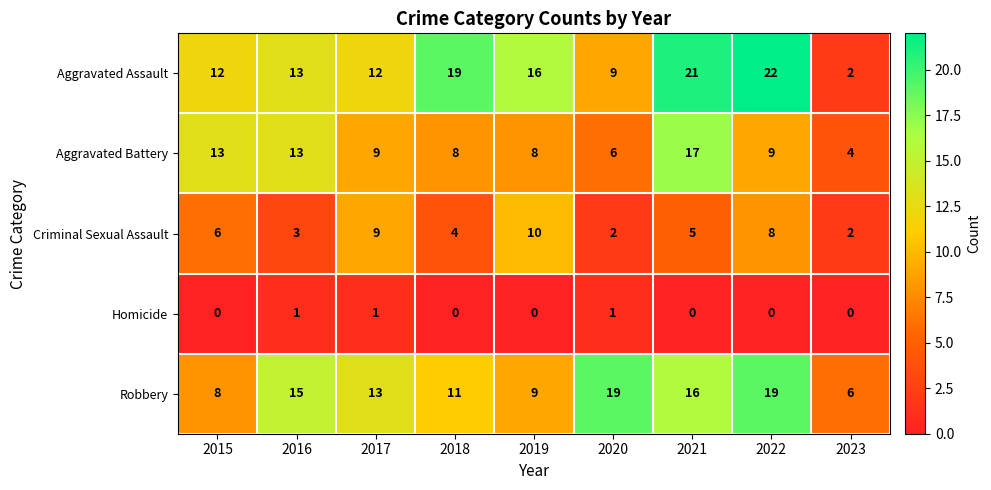

Is it true that Homicide equals 0 at 2018?

True